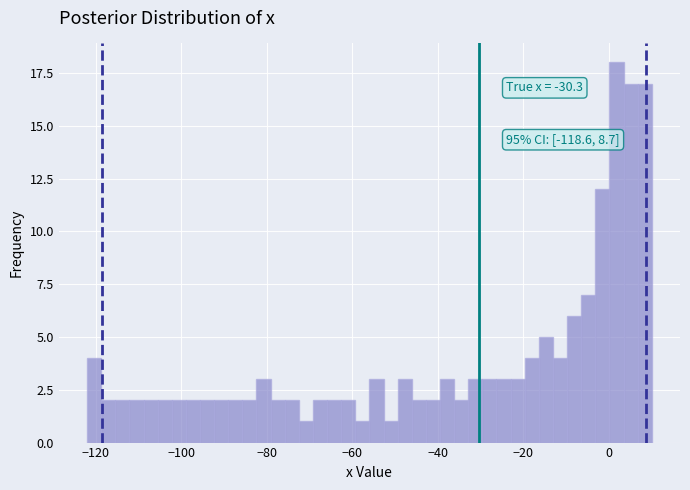

Read against the x-axis, roughly where is the centre of the tallest bar?

2